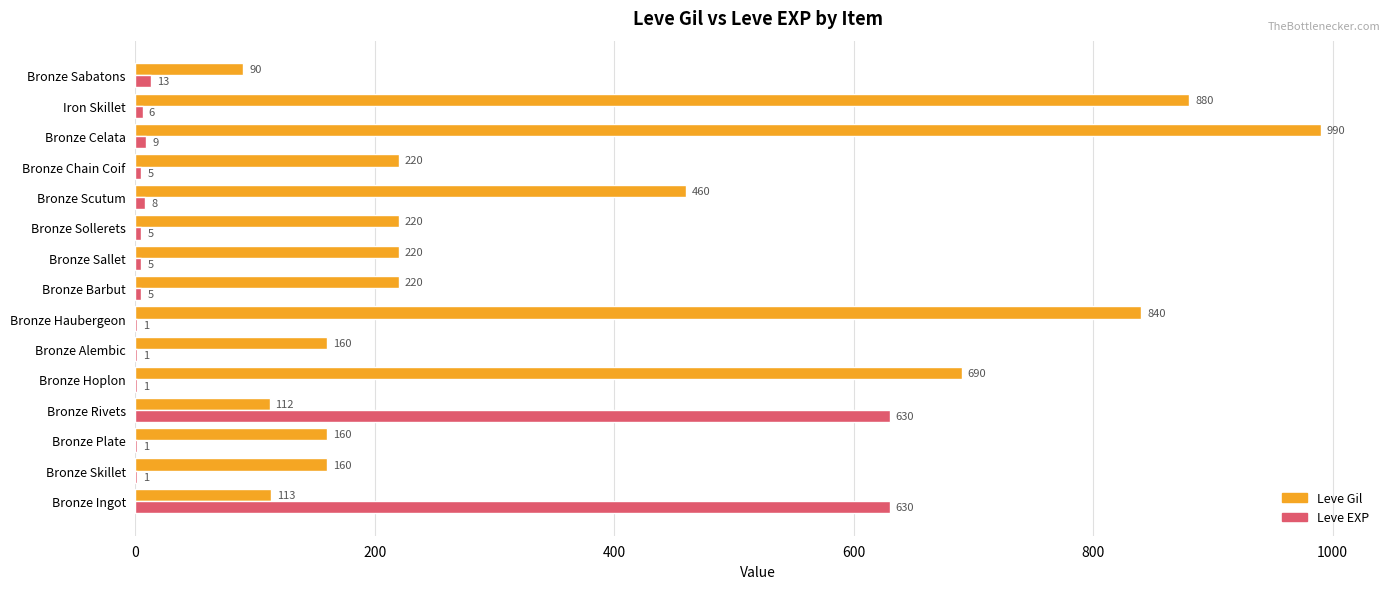

True or false: Leve EXP has a value of 333 at Bronze Ingot.

False